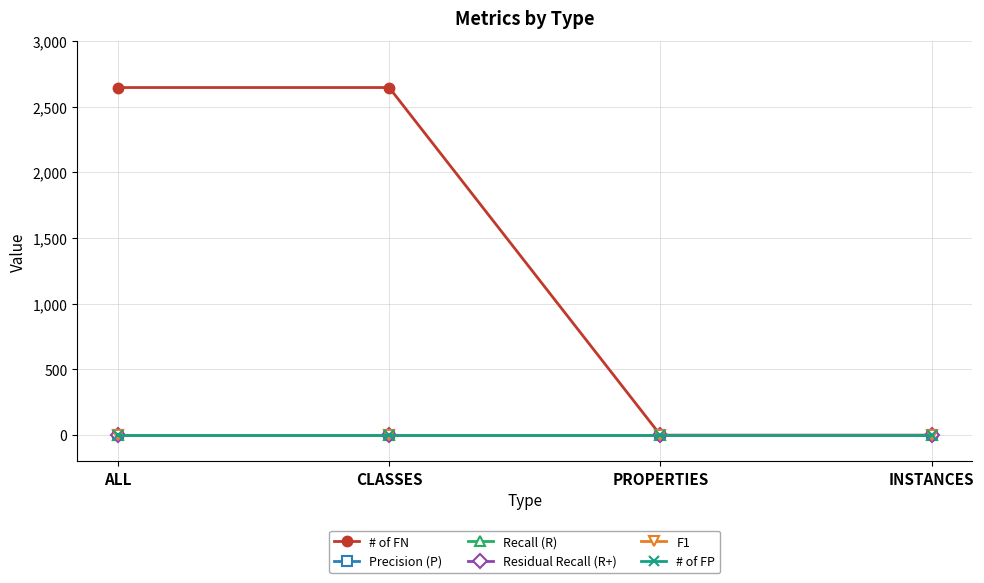

Is this an area chart (filled region under the line)?

No